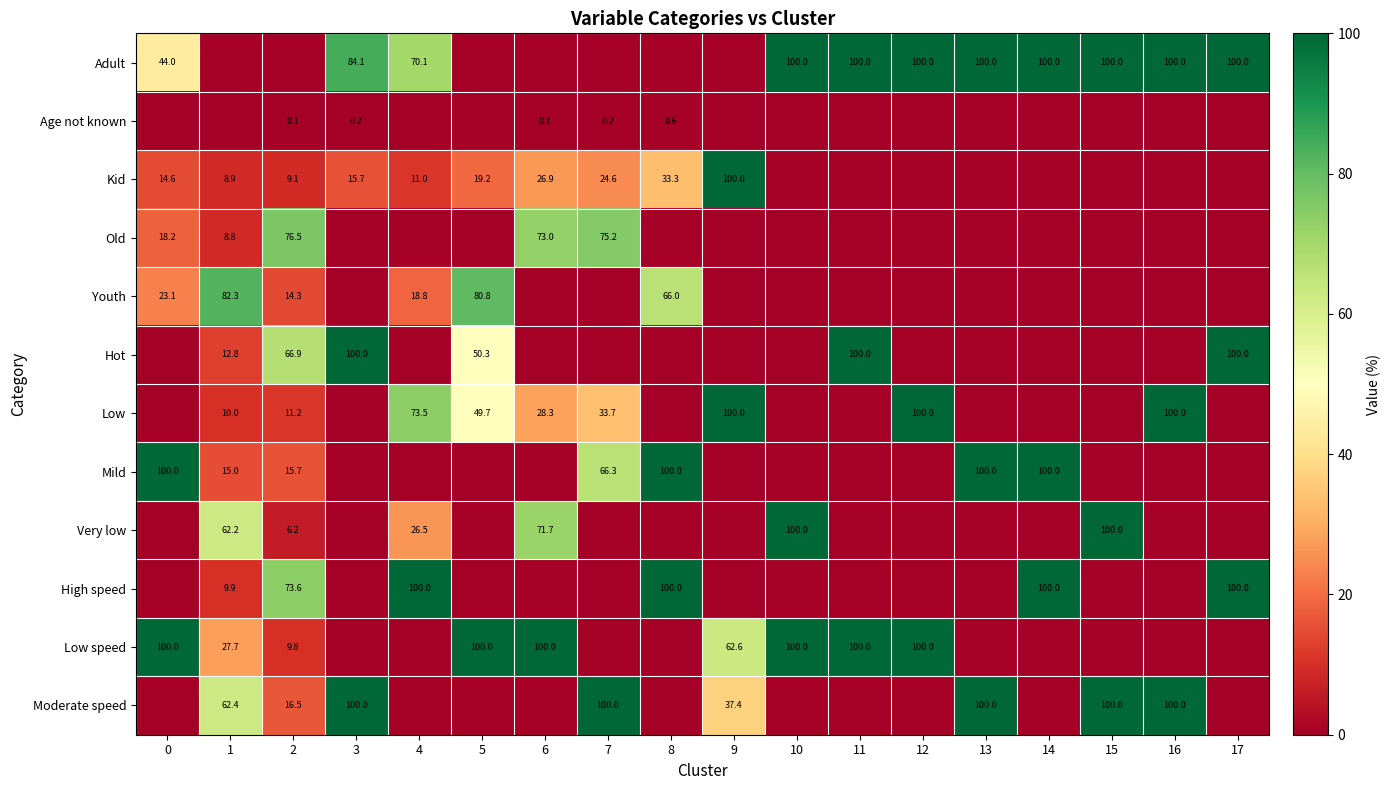

The Low speed series shows 40.8 at 1. True or false?

False